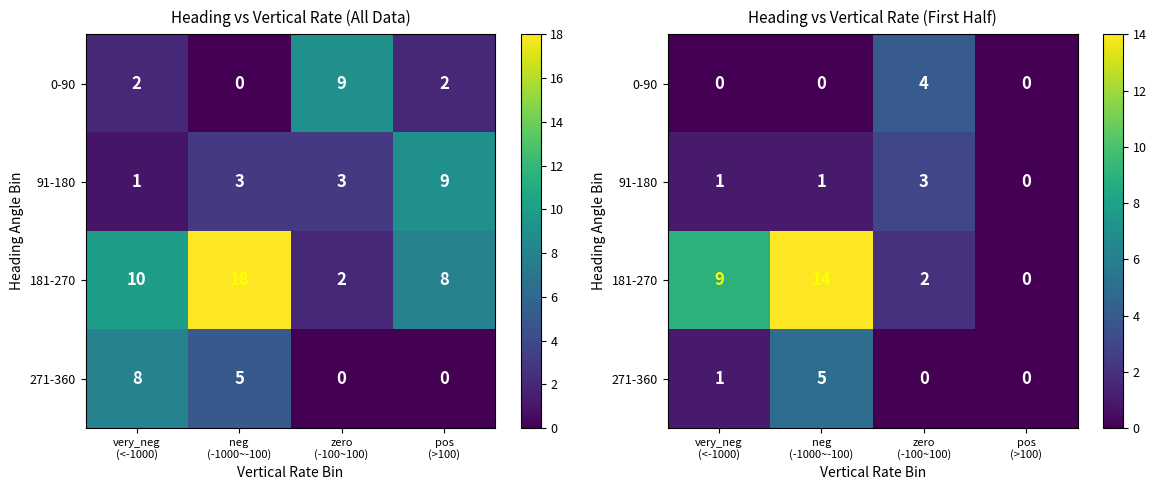

How many distinct data groups are displayed?

4